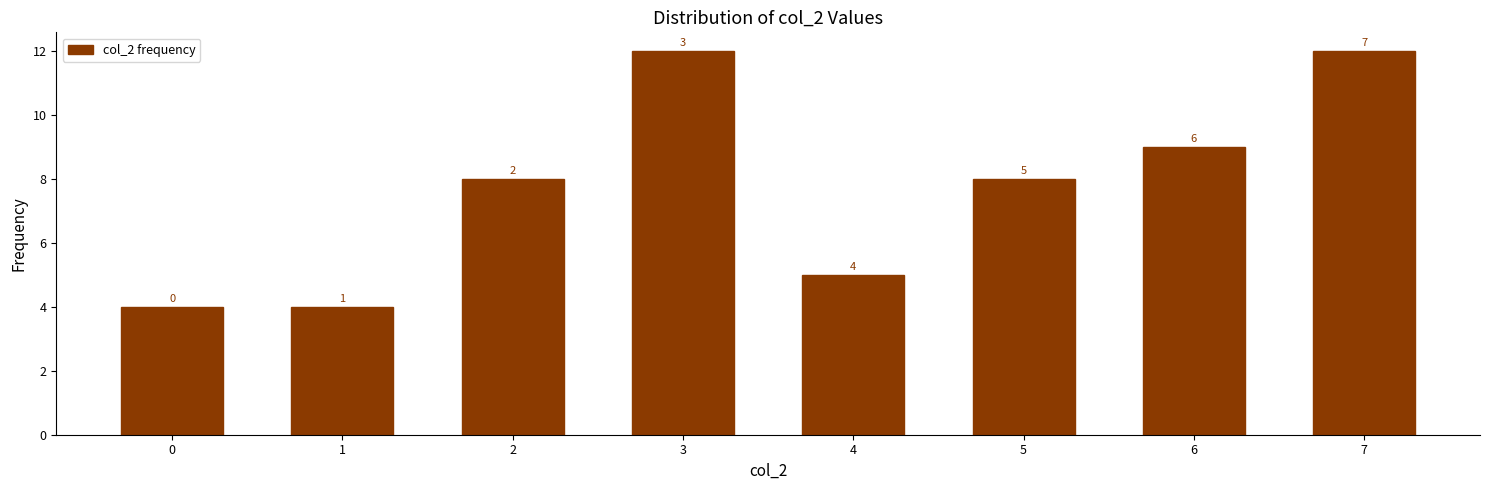

Does the chart contain any negative values?

No